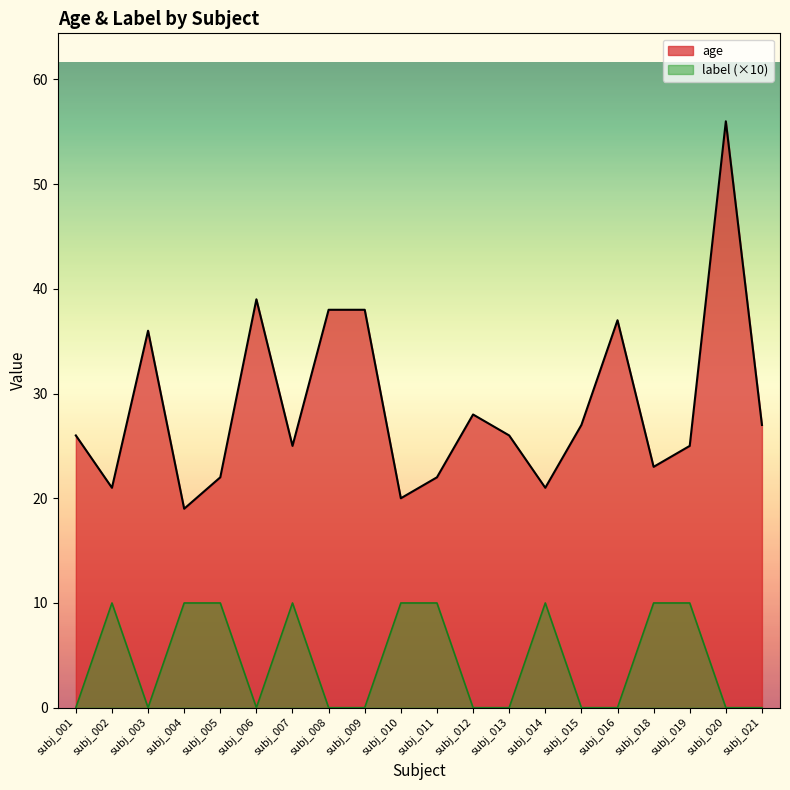

Count the label values in the range 0 to 10.

20